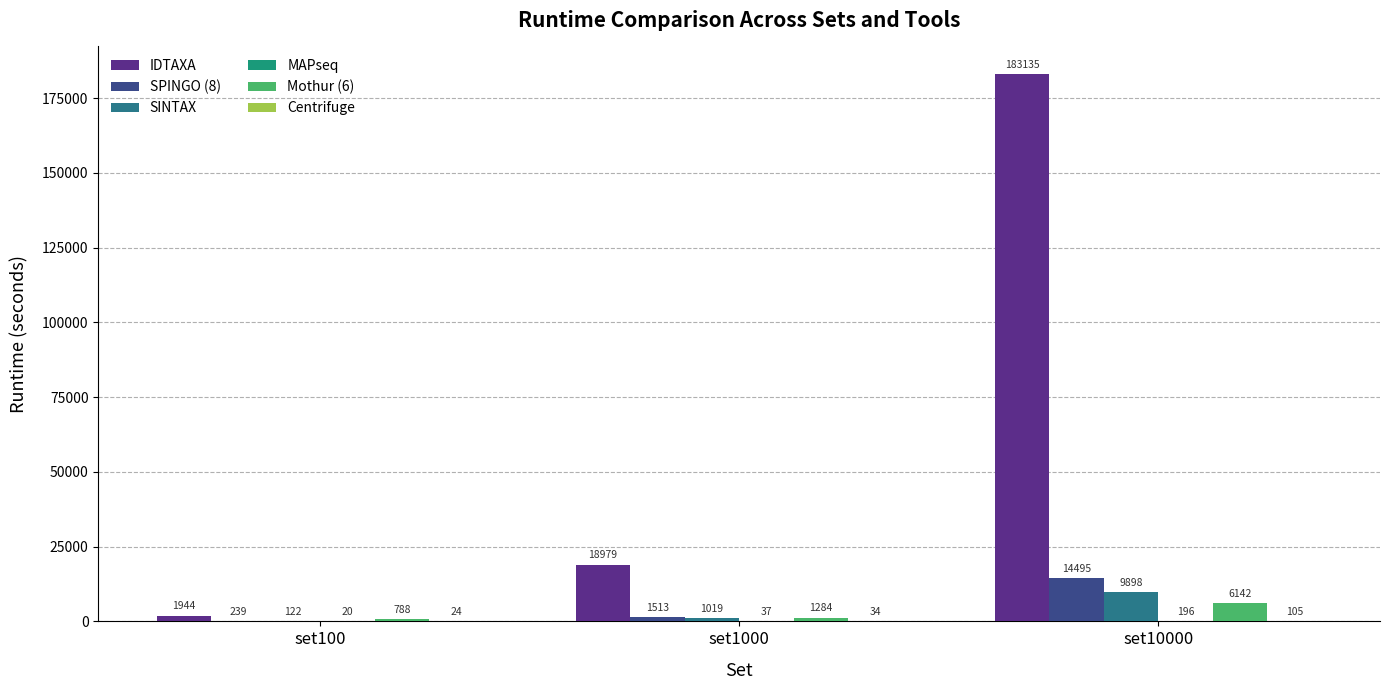

How many categories are shown in the chart?

3